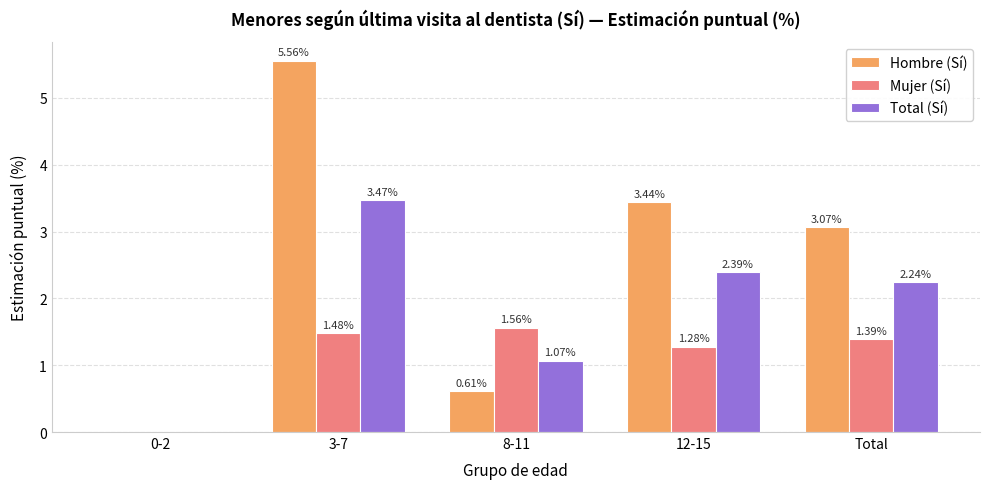

Between 12-15 and Total, which series saw the biggest shift?

Hombre (Sí)